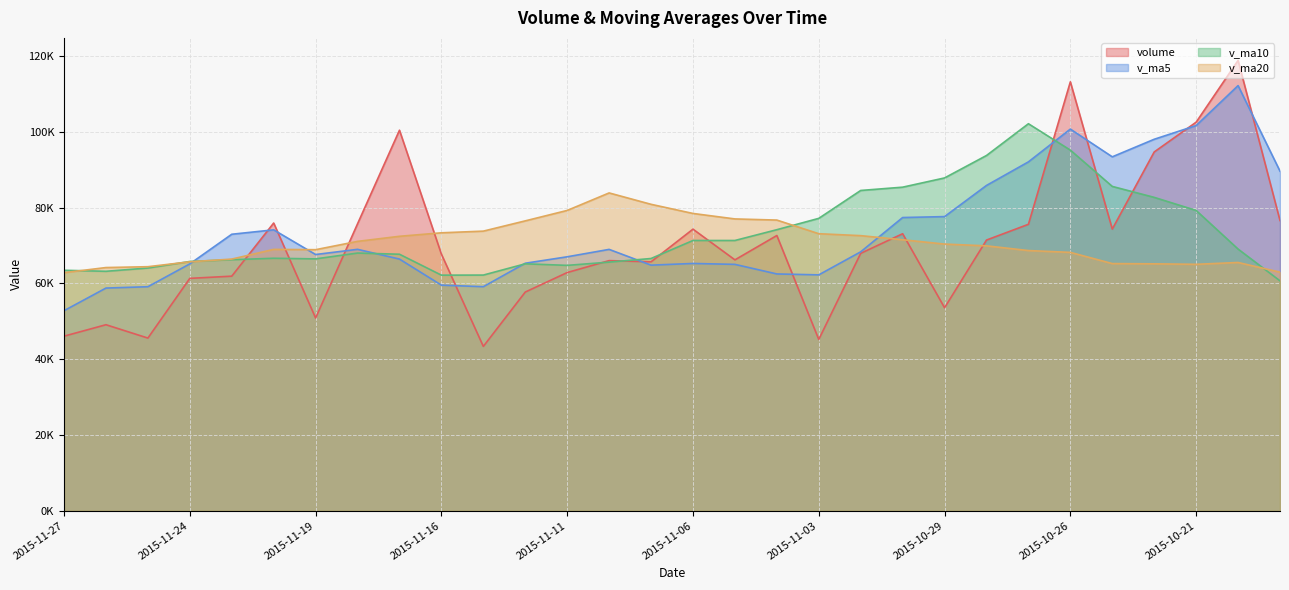

What is the difference between the second highest and minimum values in the volume series?

69826.2